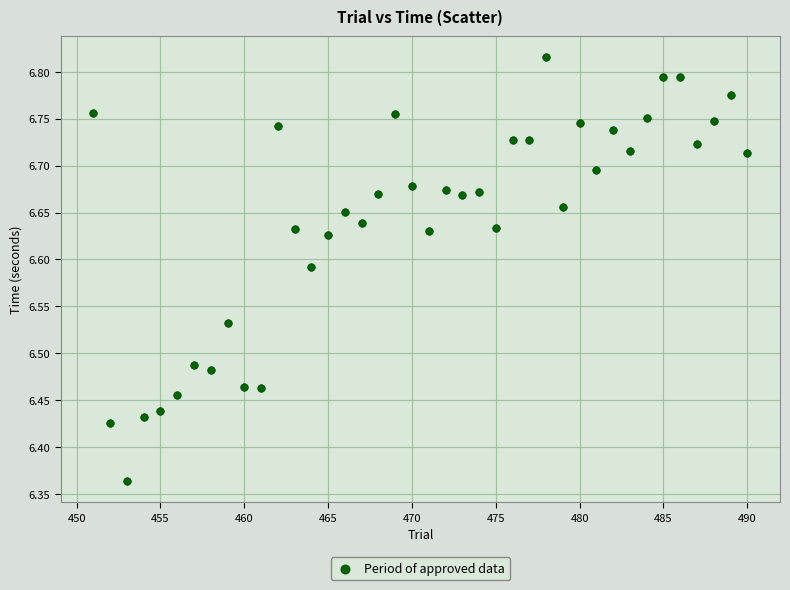

What is the range of Y values (max minus min)?

0.5